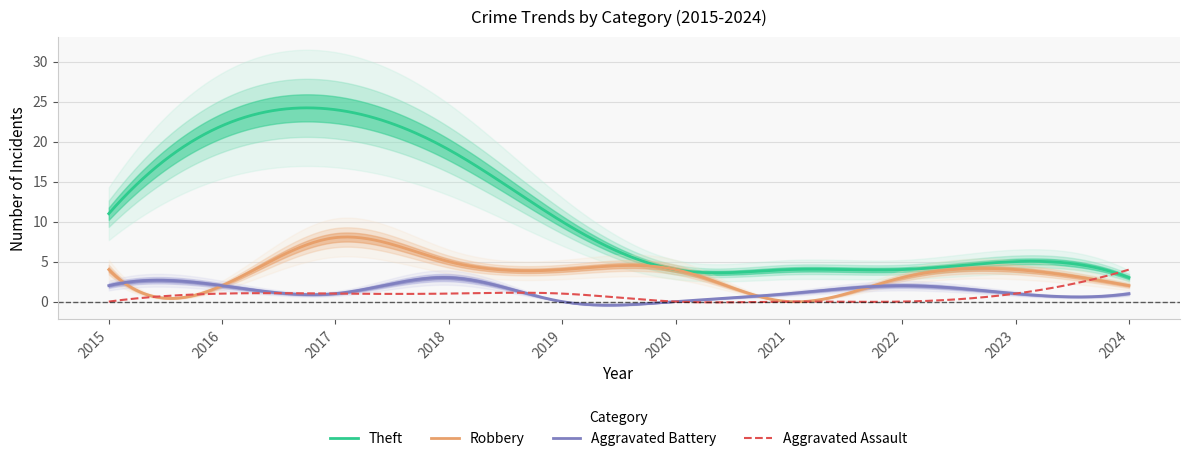

How many series are shown in this chart?

5